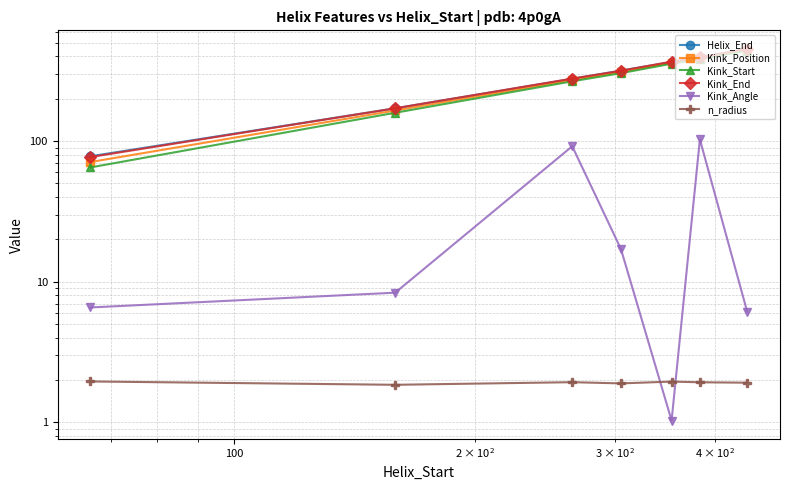

At how many categories does at least one series exceed 176?

5